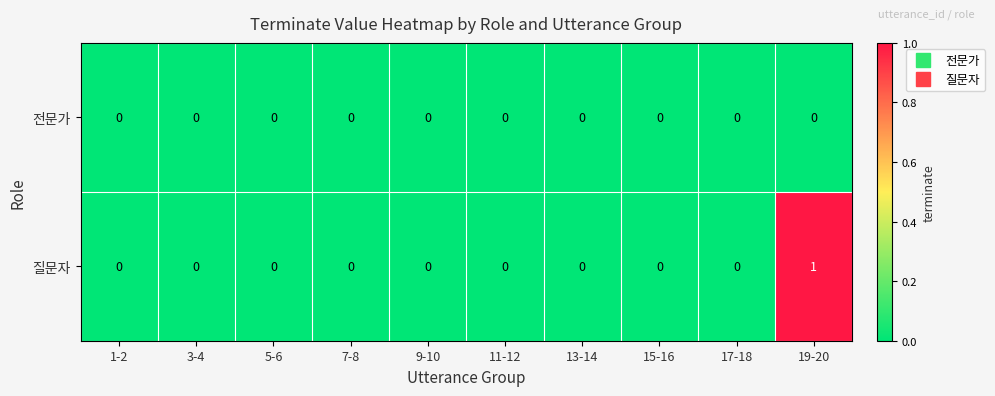

Is it true that 질문자 equals -1 at 3-4?

False